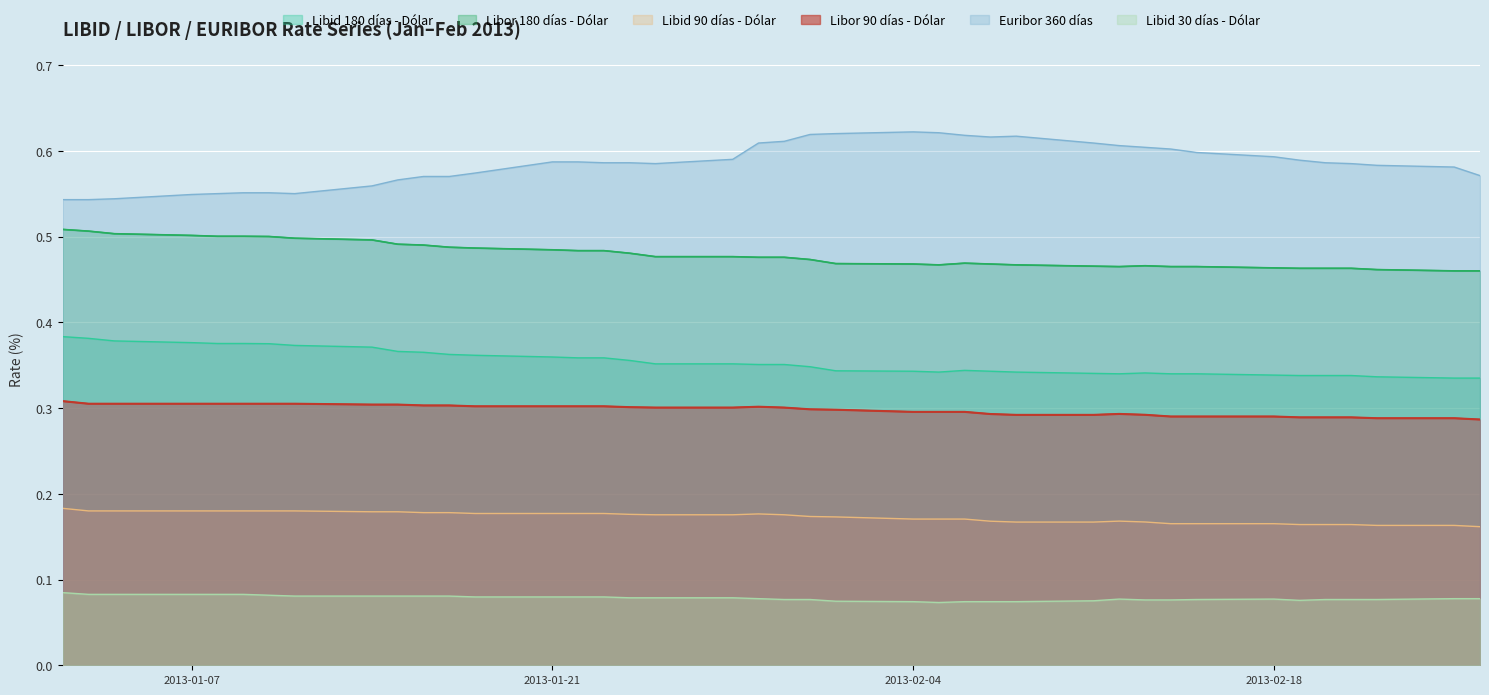

What is the difference between the highest and lowest values at 08-01-2013?

0.5